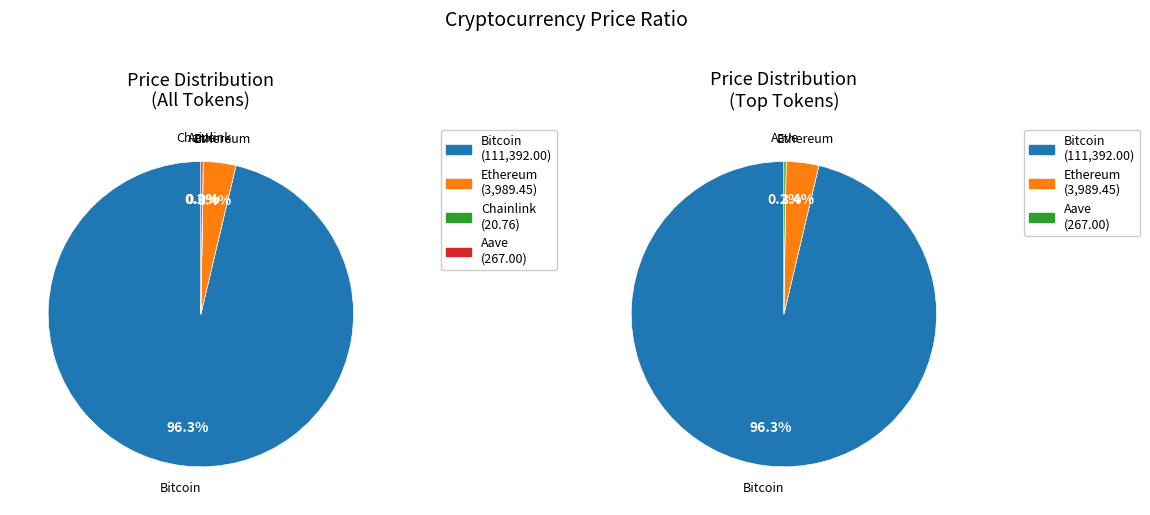

What is the total percentage of Aave and Chainlink?

0.2%